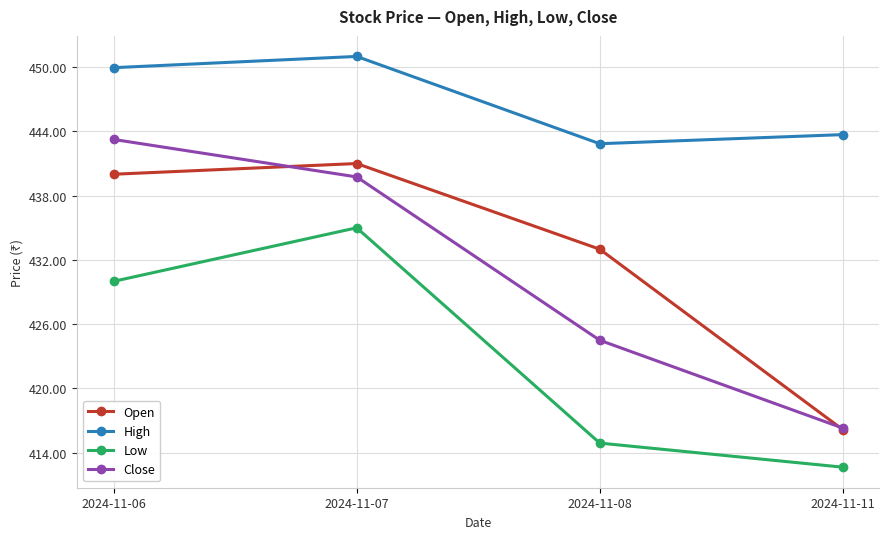

How many lines are shown in the chart?

4